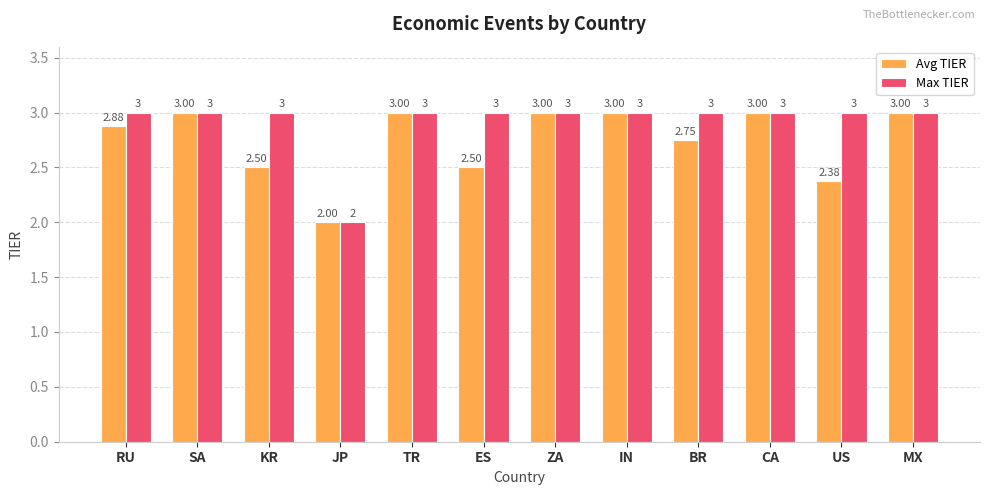

Which series has the largest total across all categories?

Max TIER